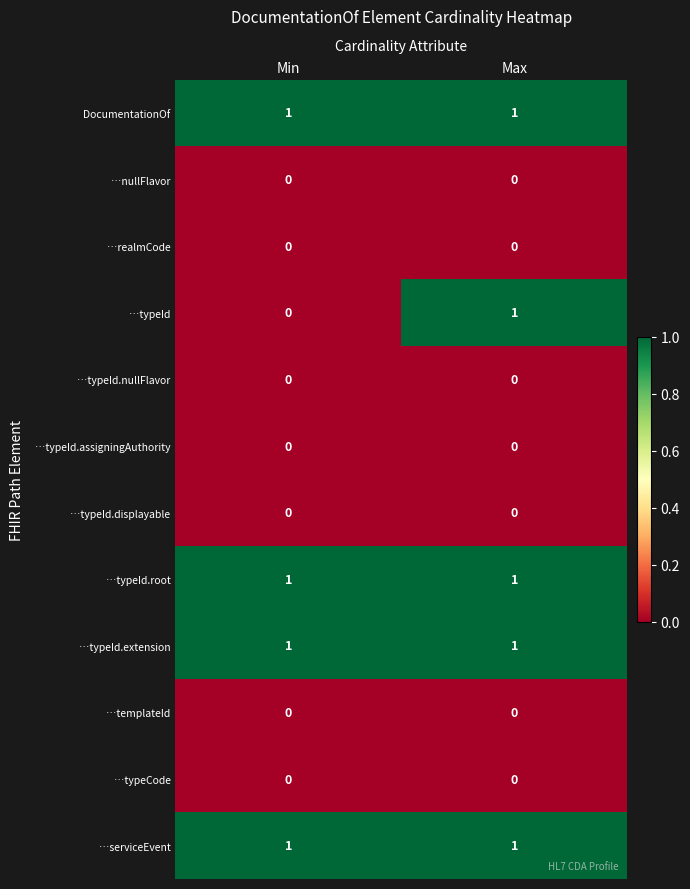

The value of …realmCode at Max is 0. True or false?

True